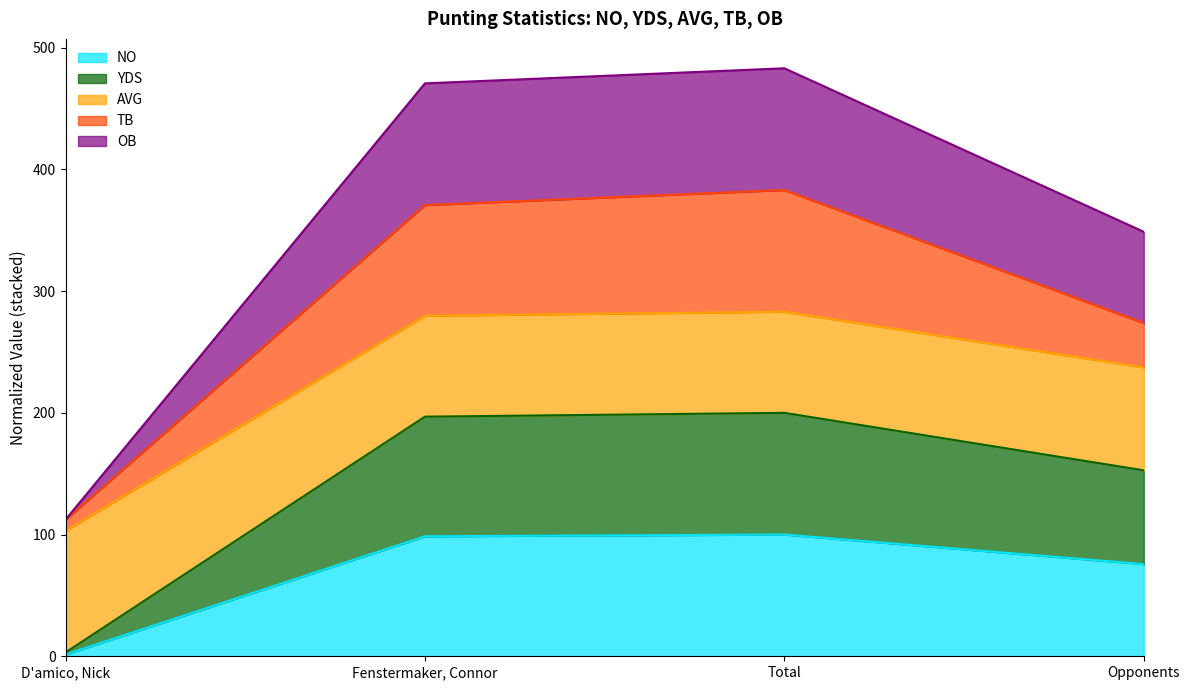

What value does the AVG series have at D'amico, Nick?

103.1